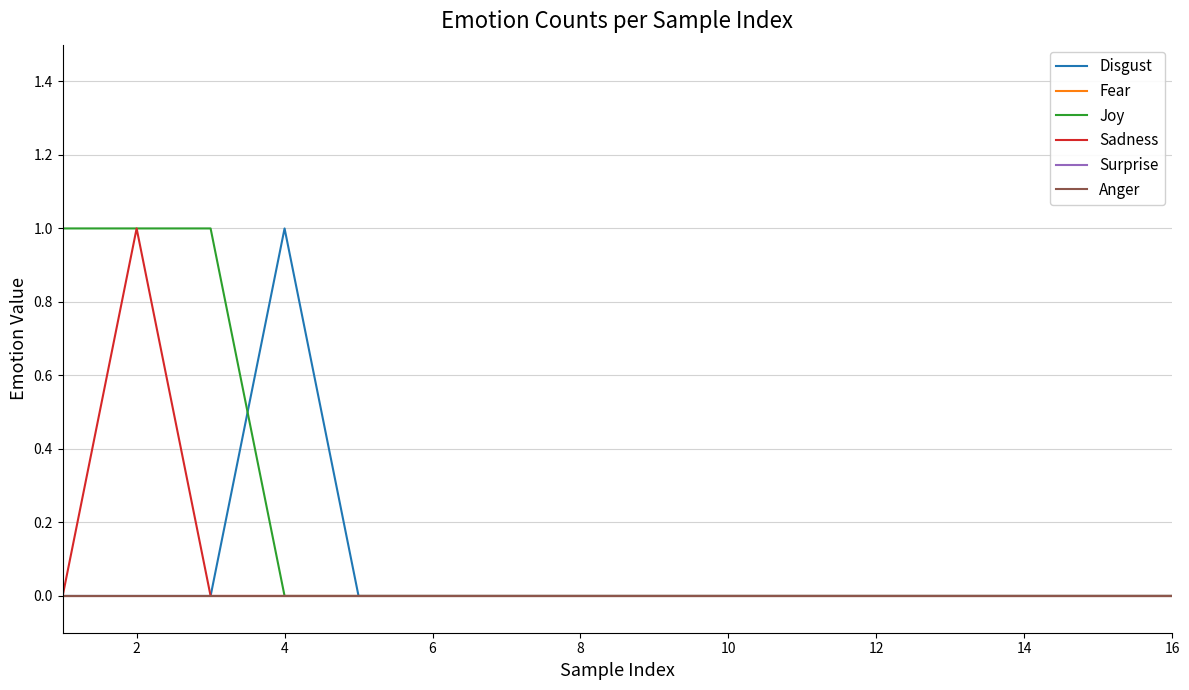

Does the chart display data point markers on the line(s)?

No